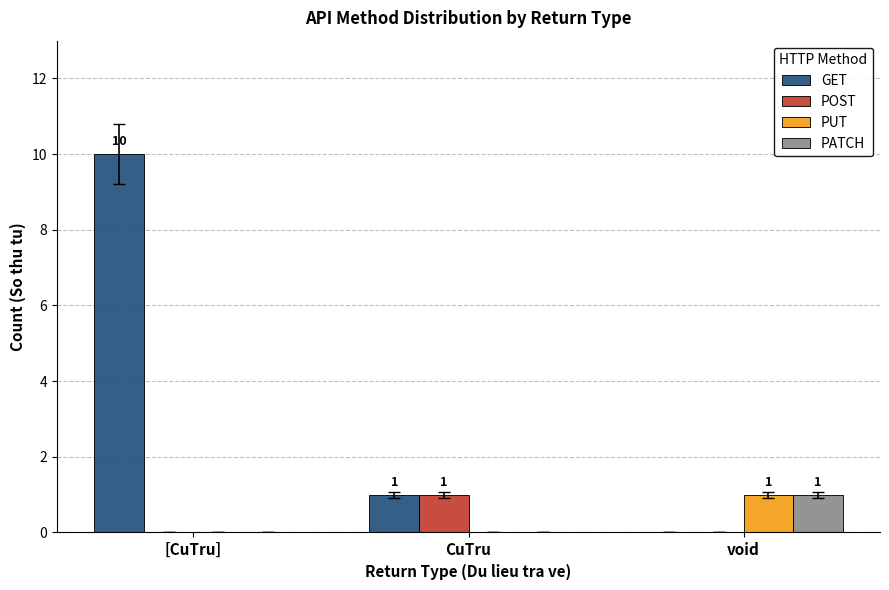

Which series has the largest total across all categories?

GET